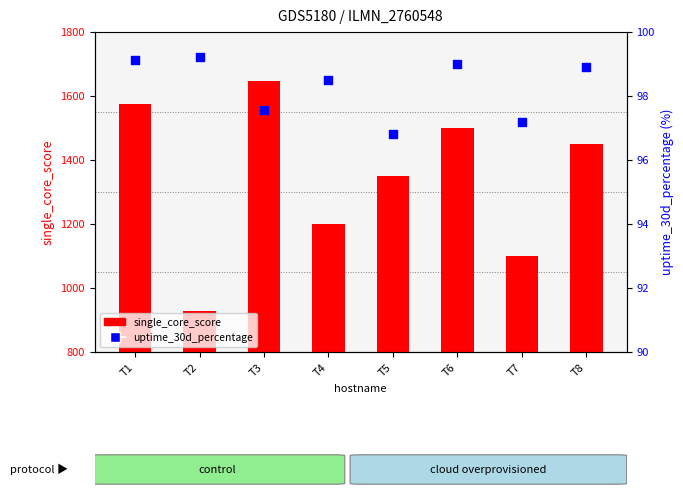

At which category is the sum across all series the highest?

T3